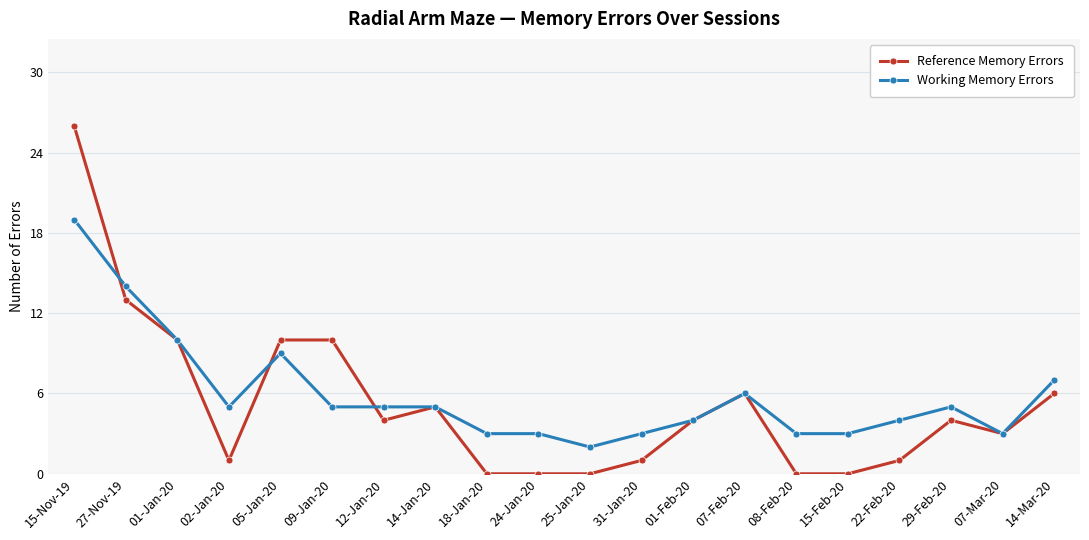

What is the total value across all series at 29-Feb-20?

9